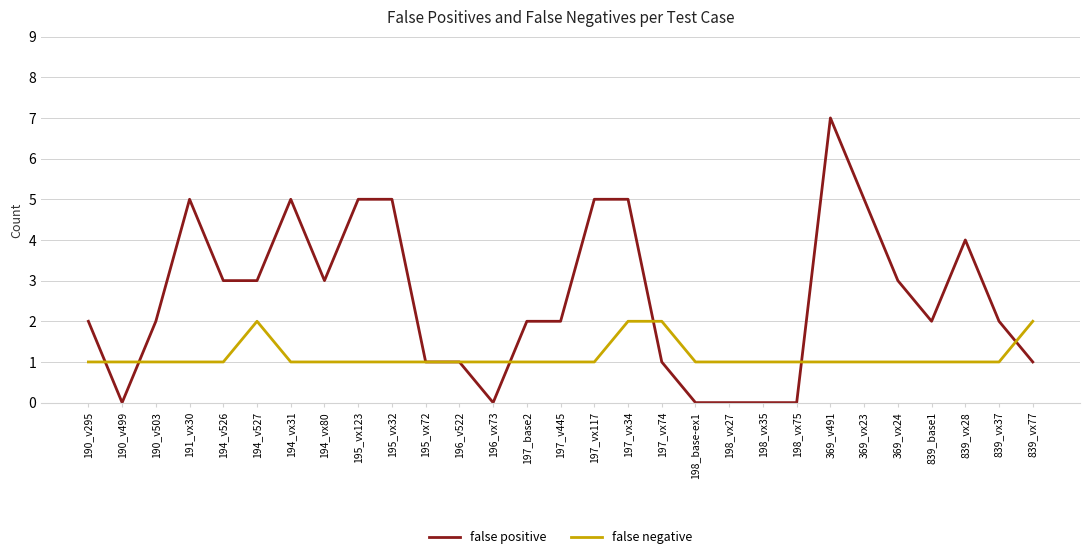

What is the greatest value displayed?

7